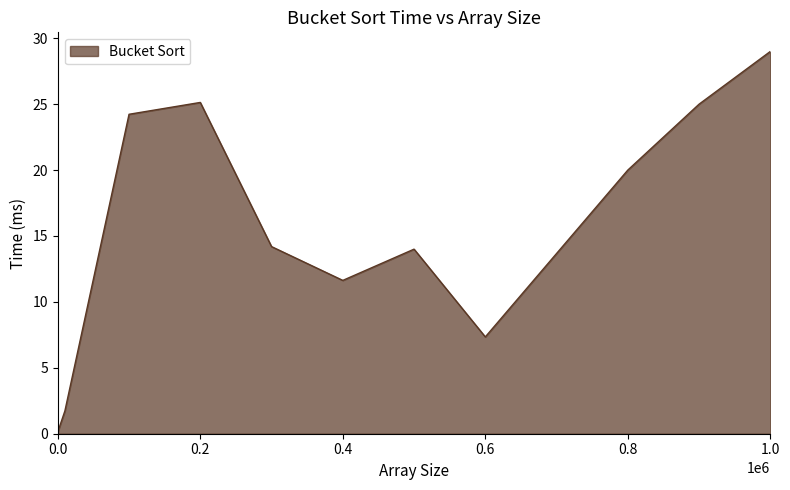

What is the maximum value shown in the chart?

29.0